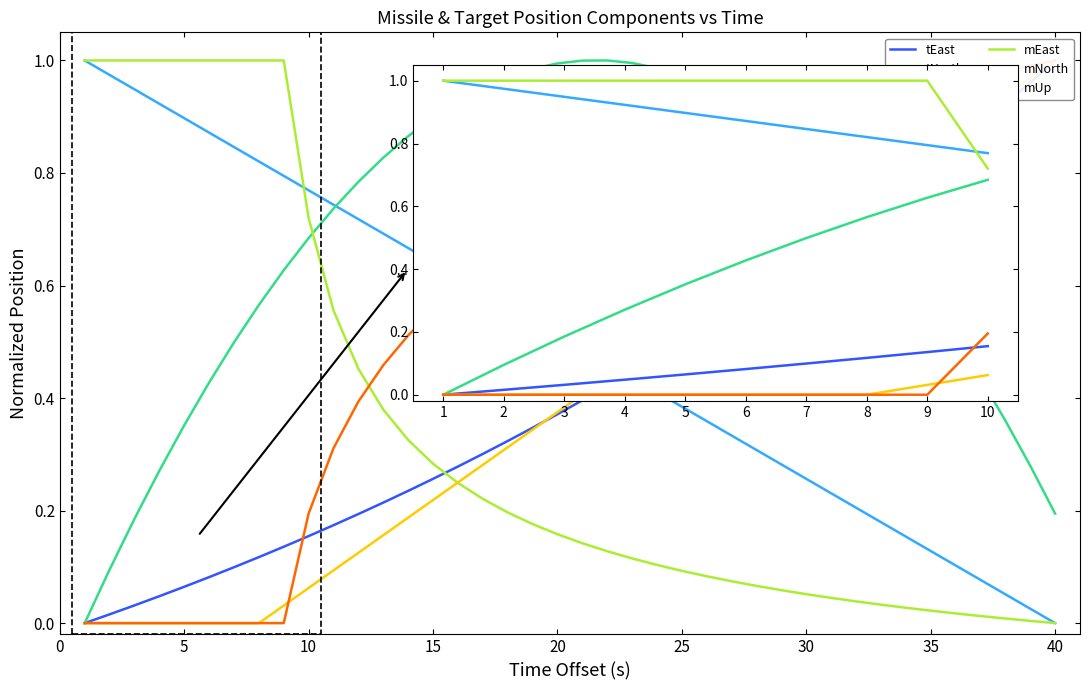

True or false: tUp and tEast cross at least once.

False